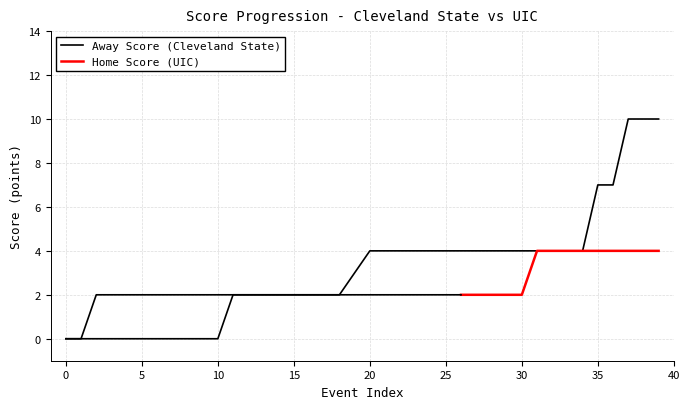

At which category does the chart reach its peak across all series?

37